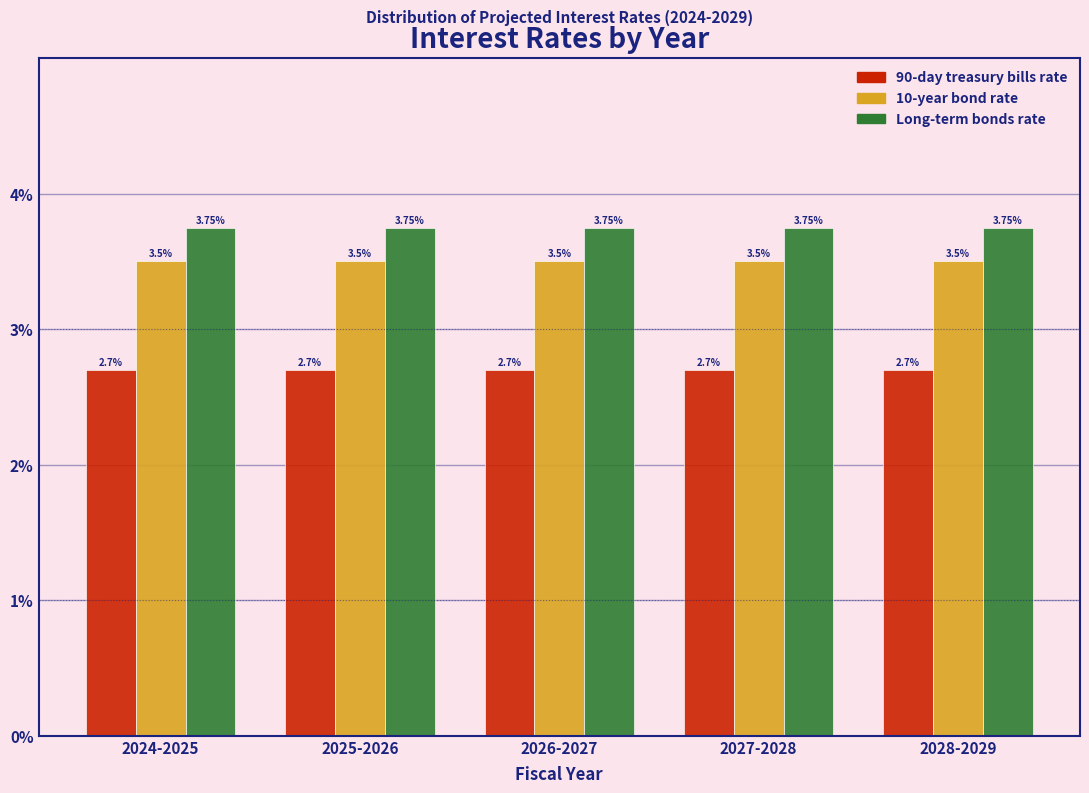

What is the average value of the 10-year bond rate series?

3.5